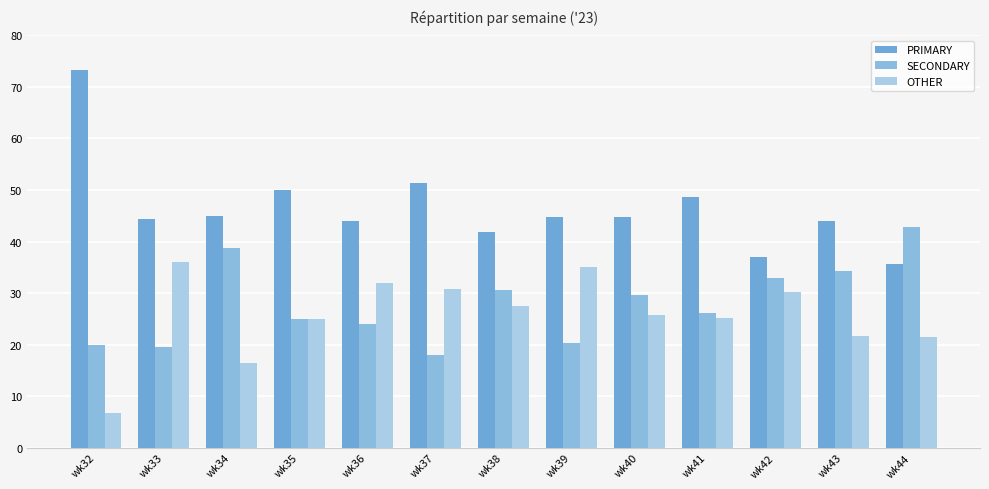

What is the spread (max minus min) of values at wk34?

28.6